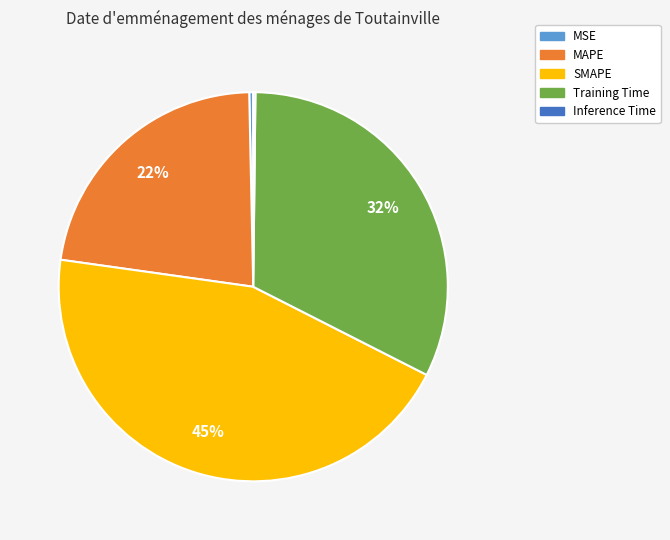

Which category has the biggest portion of the pie?

SMAPE